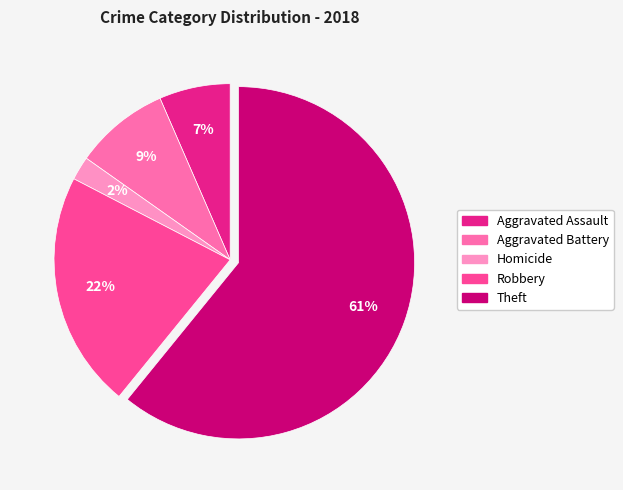

What is the ratio of the value at Theft to the value at Robbery?

2.8